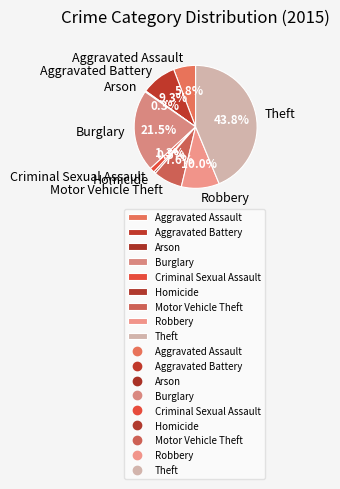

What portion of the pie excludes Motor Vehicle Theft?

92.4%